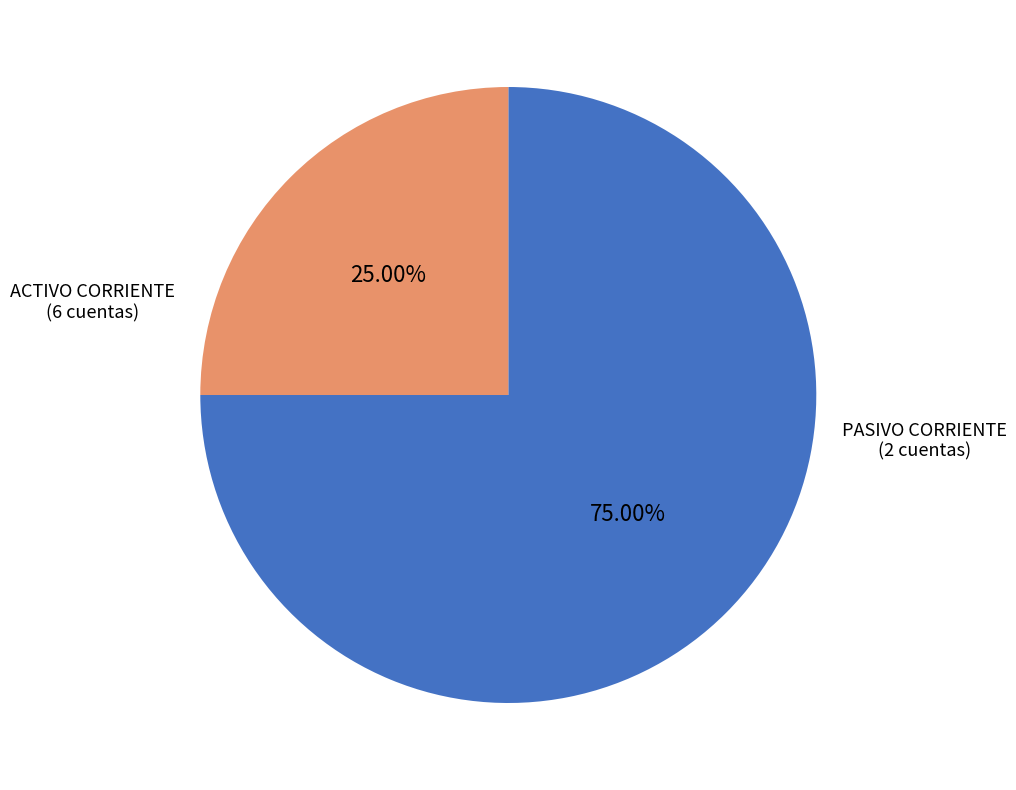

To the nearest percent, what is the average slice percentage?

50%